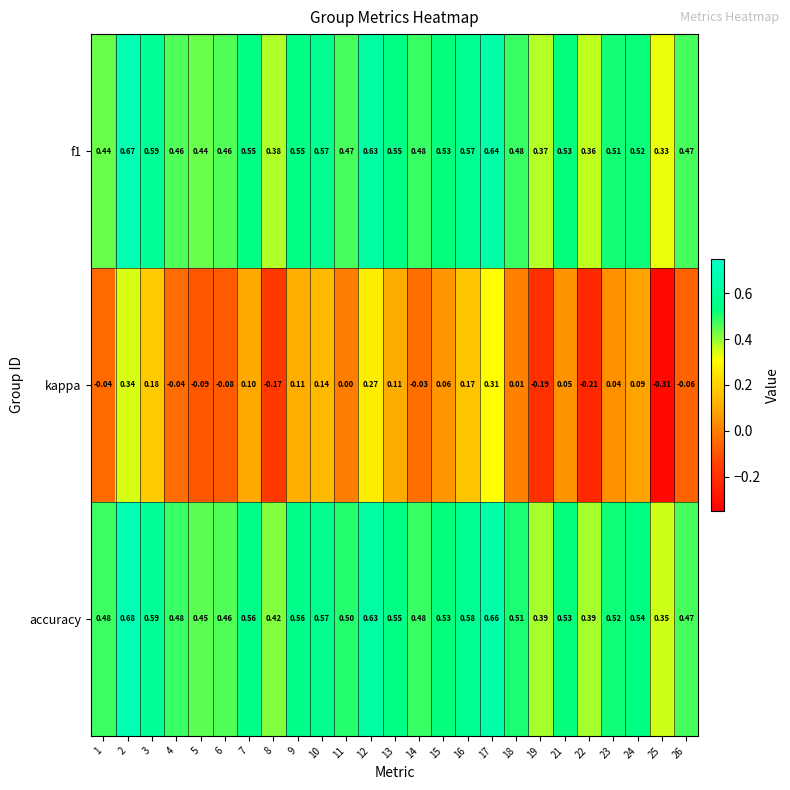

What is the total value across all series at 18?

1.0